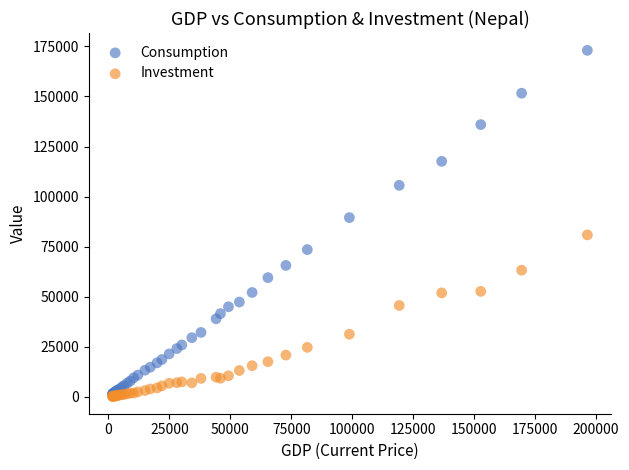

In the Consumption series, what Y value is closest to 87261?

89504.2